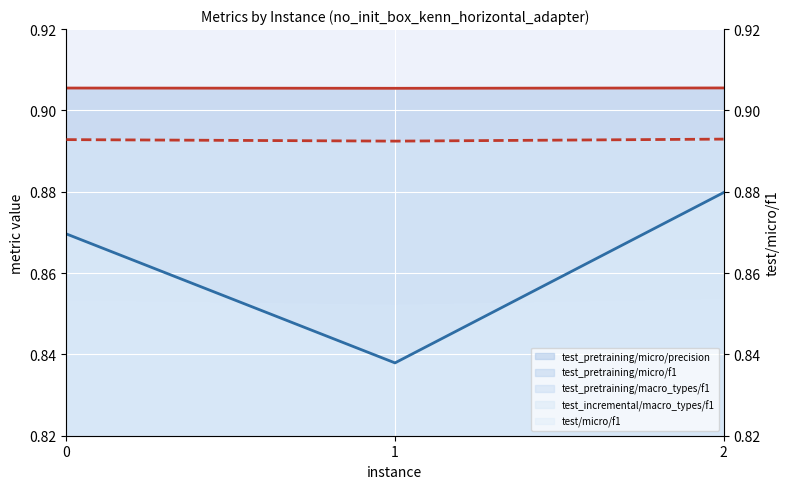

What is the value of the 2nd point from the left?

0.9